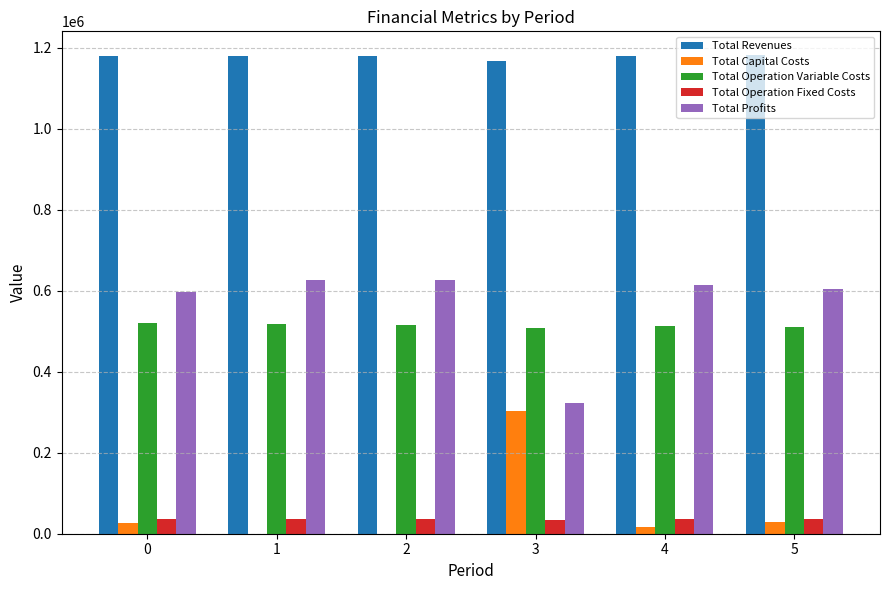

True or false: Total Revenues has a value of 1179604.3 at 0.

True